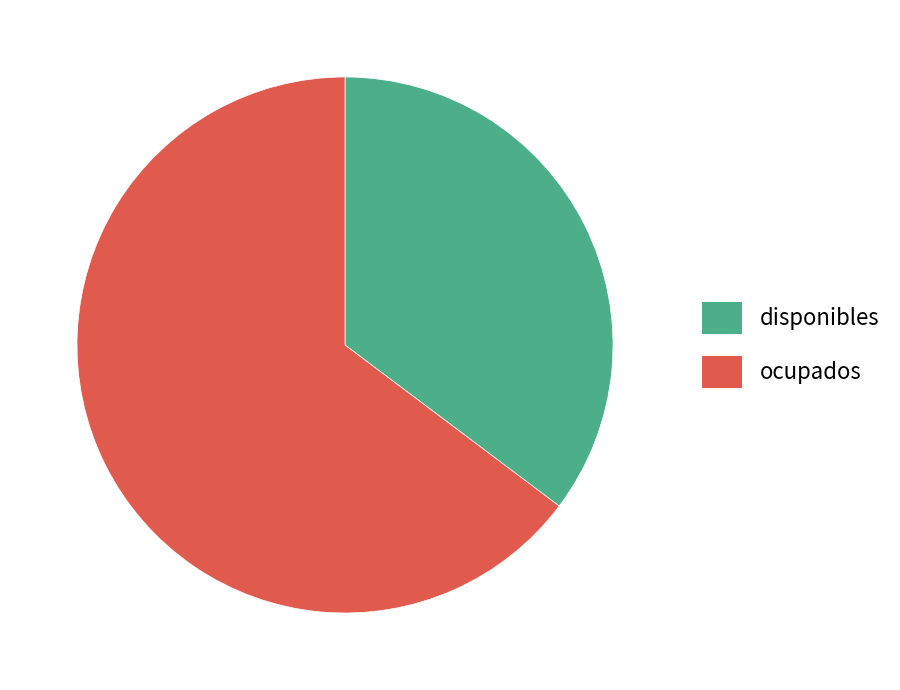

Count the number of slices in the pie.

2